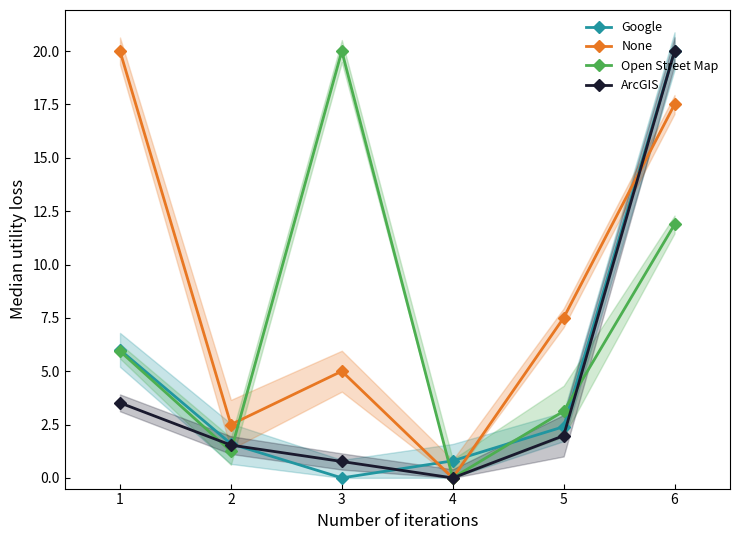

True or false: Open Street Map and None intersect in this chart.

True